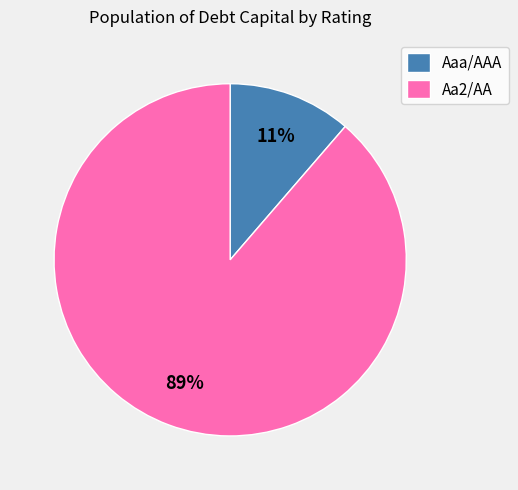

Does Aa2/AA account for over 50% of the chart?

Yes